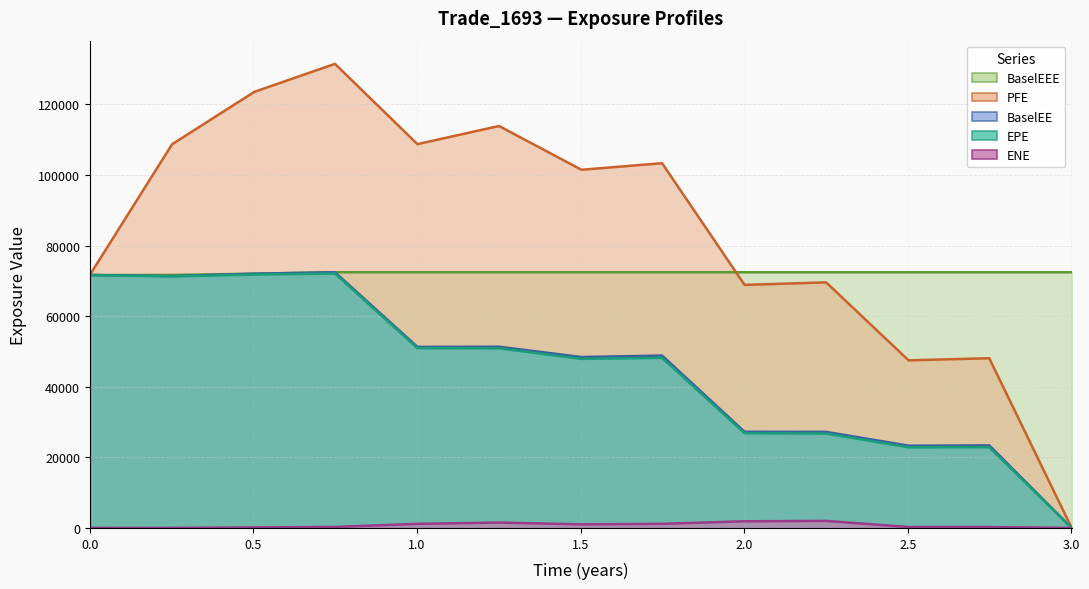

How many lines are shown in the chart?

5